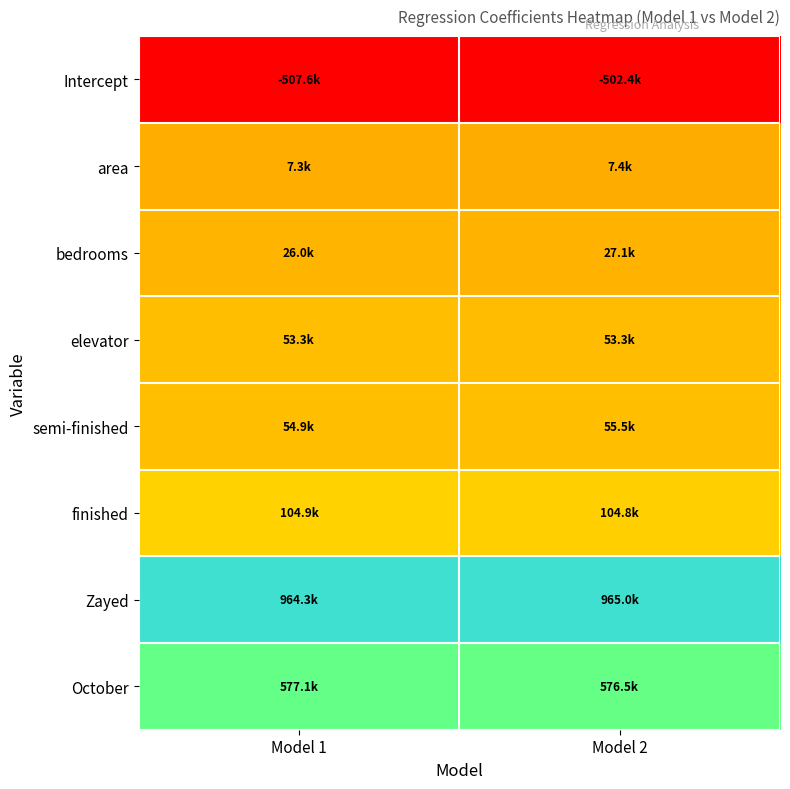

What is the maximum value shown in the chart?

1.0